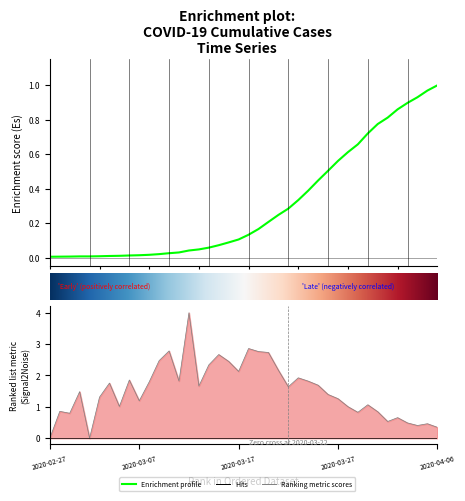

What is the difference between the maximum and minimum values?

1.0